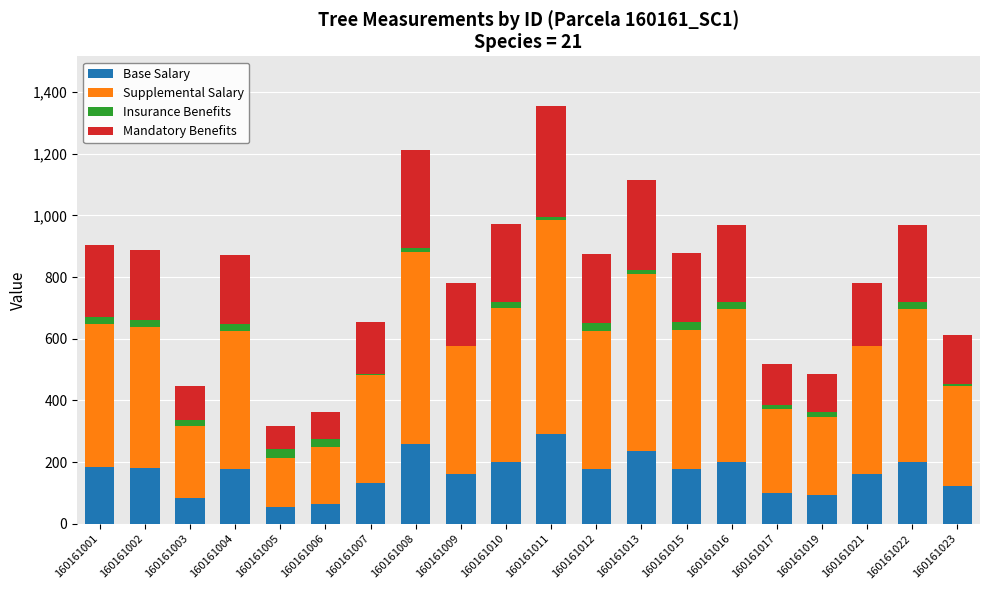

What is the total value across all series at 160161002?

888.7